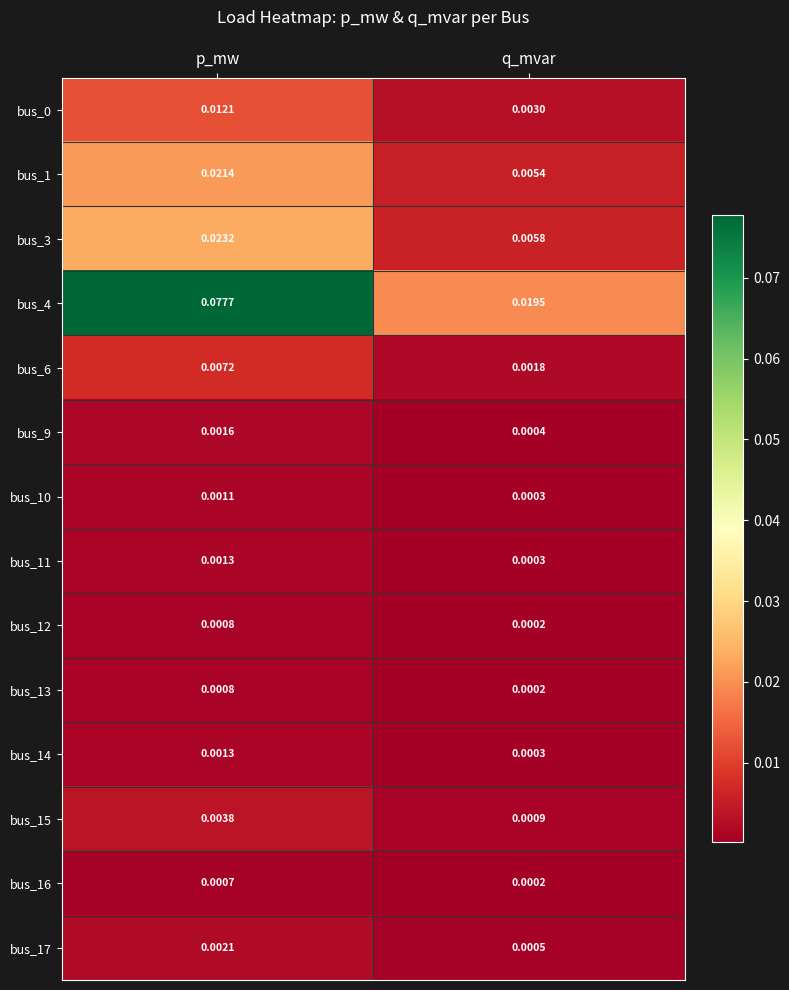

Which series changed the most between p_mw and q_mvar?

bus_4